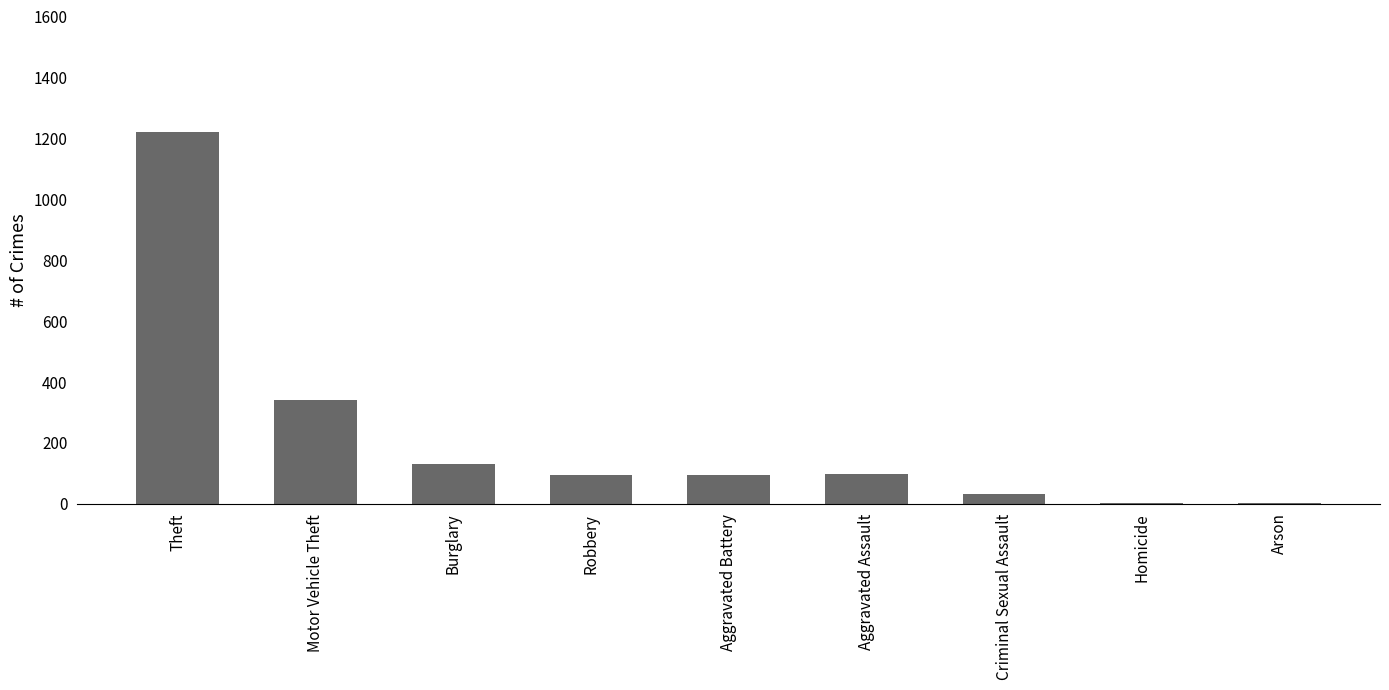

Which category has the highest value across all series?

Theft